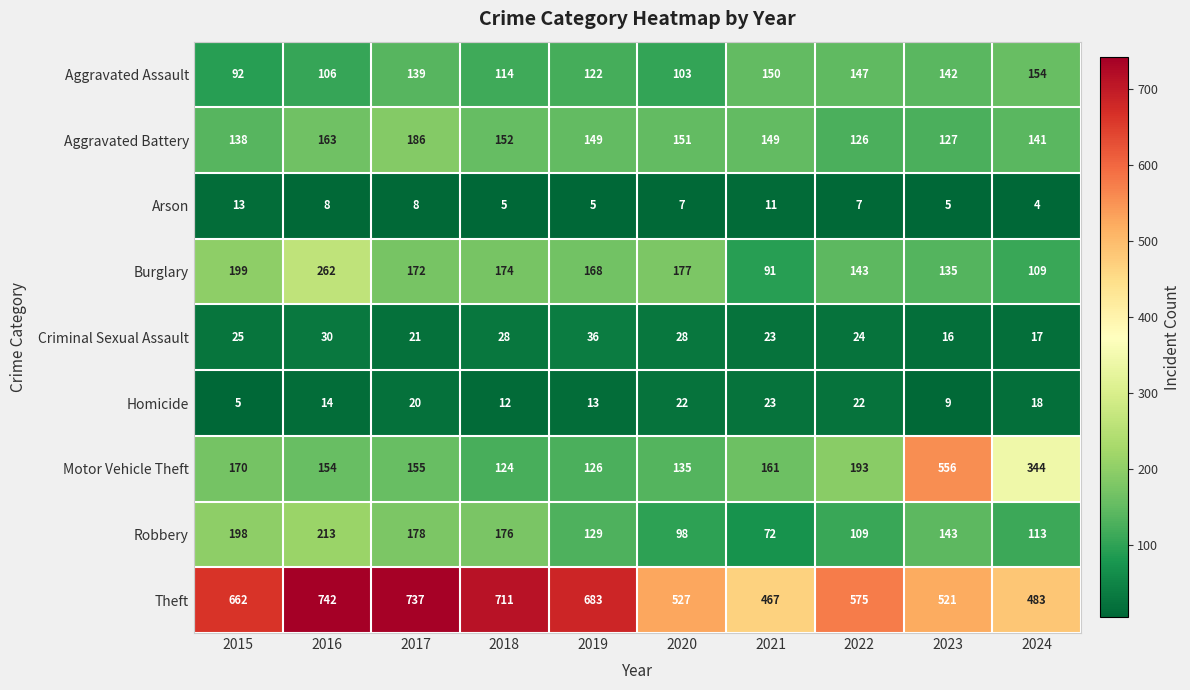

What value does the Homicide series have at 2015, to the nearest 5?

5